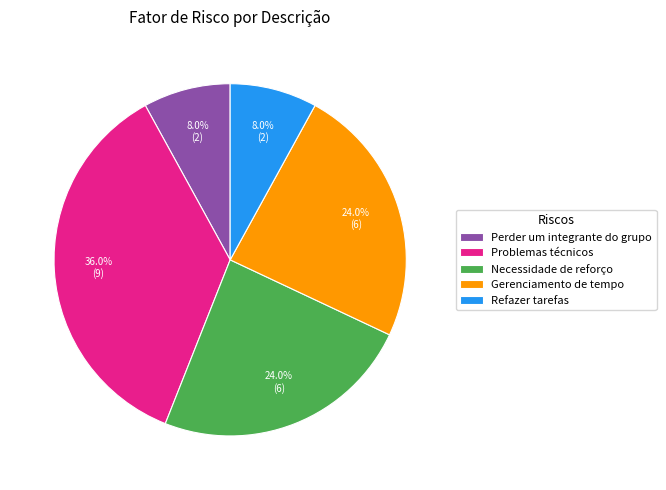

How many slices are in this pie chart?

5